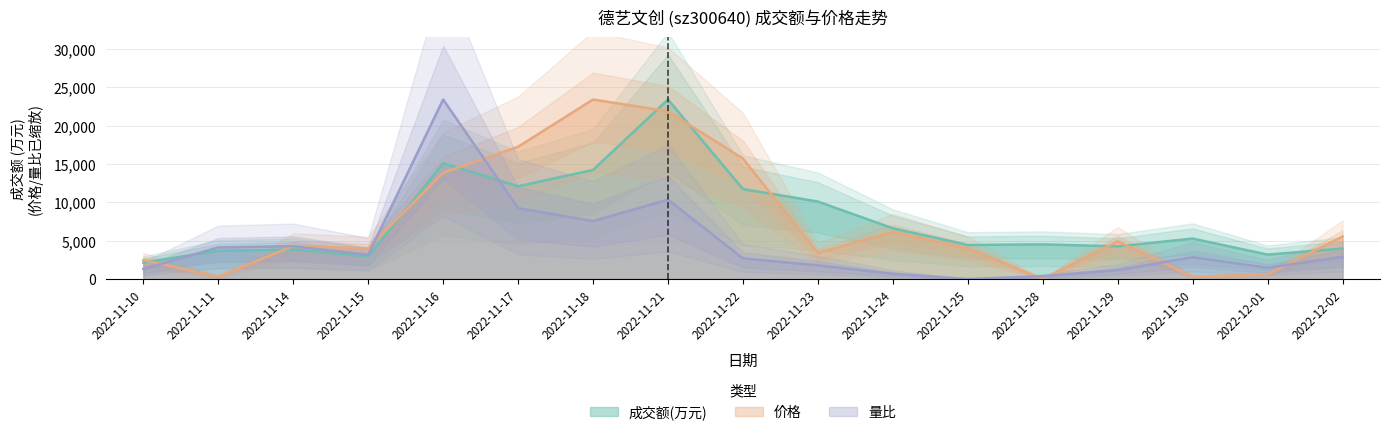

Rank the categories by 量比 value from lowest to highest.

2022-11-25, 2022-11-28, 2022-11-24, 2022-11-29, 2022-11-10, 2022-12-01, 2022-11-23, 2022-11-22, 2022-11-30, 2022-12-02, 2022-11-15, 2022-11-11, 2022-11-14, 2022-11-18, 2022-11-17, 2022-11-21, 2022-11-16